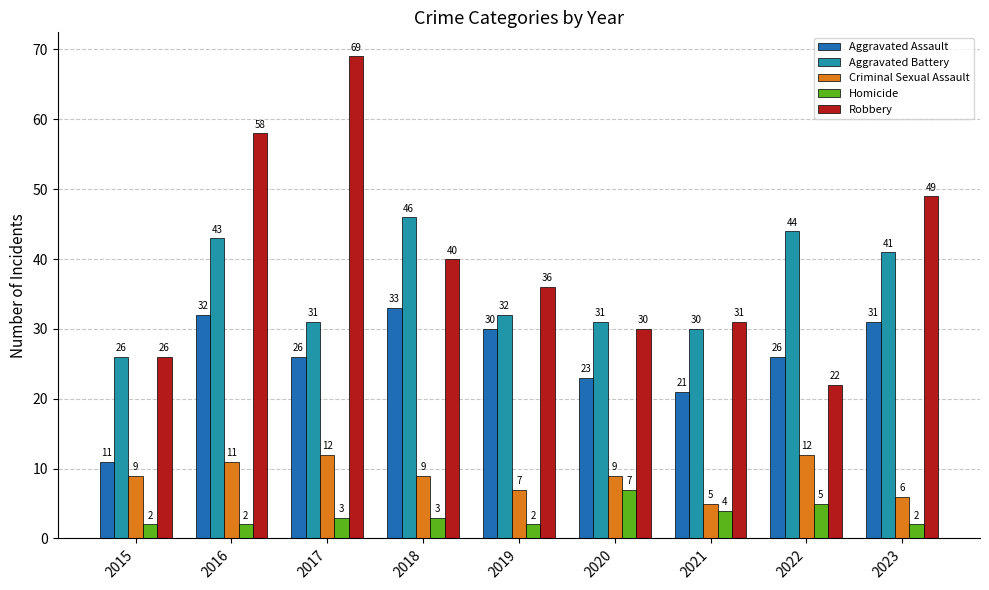

What is the maximum value shown in the chart?

69